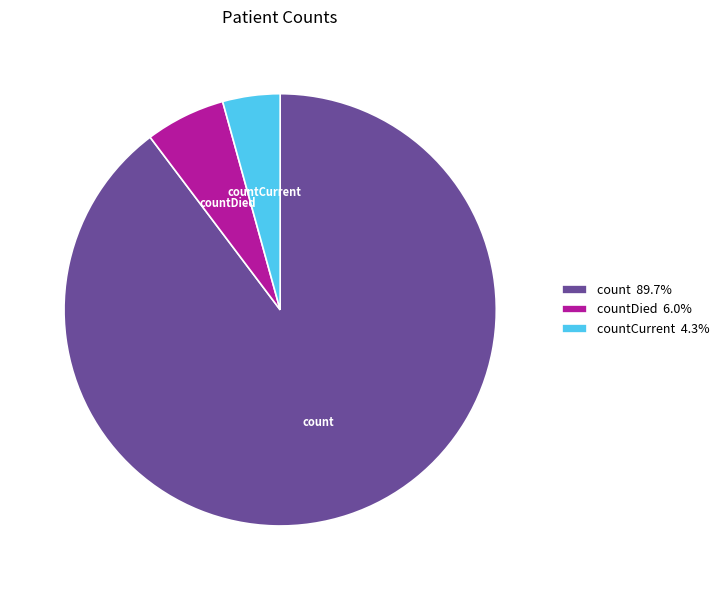

Is it true that count is 90% of the pie?

True